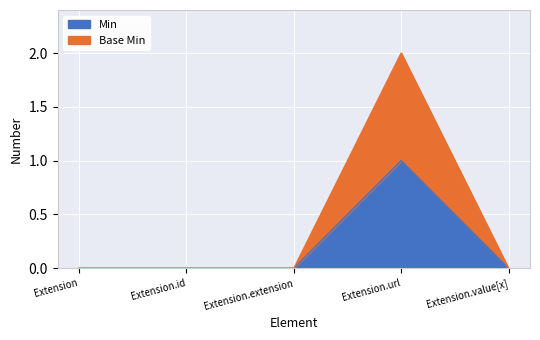

Which has a higher value, Extension or Extension.url?

Extension.url